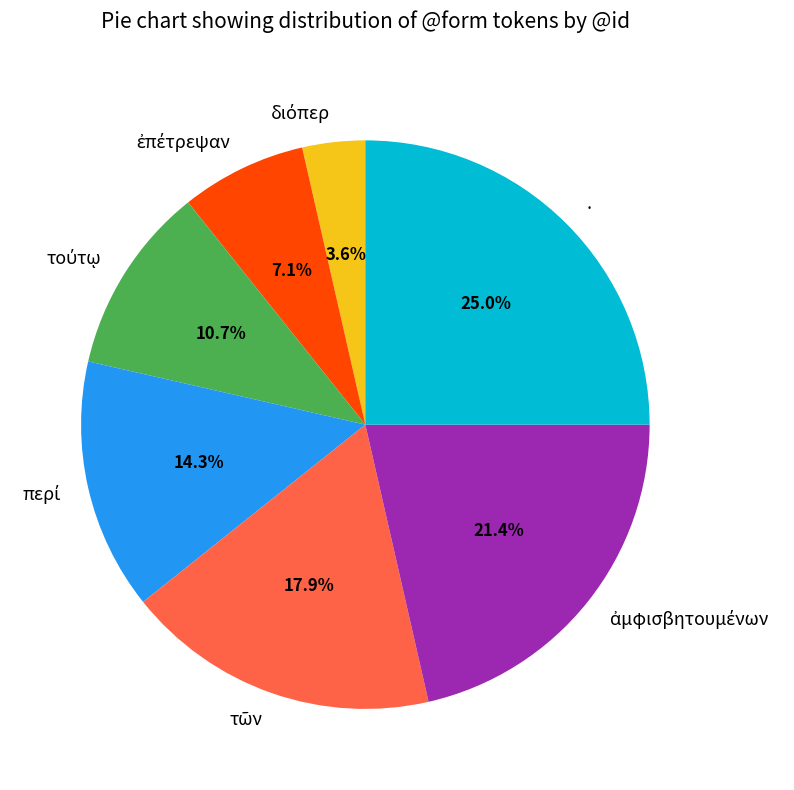

Which category has the biggest portion of the pie?

.